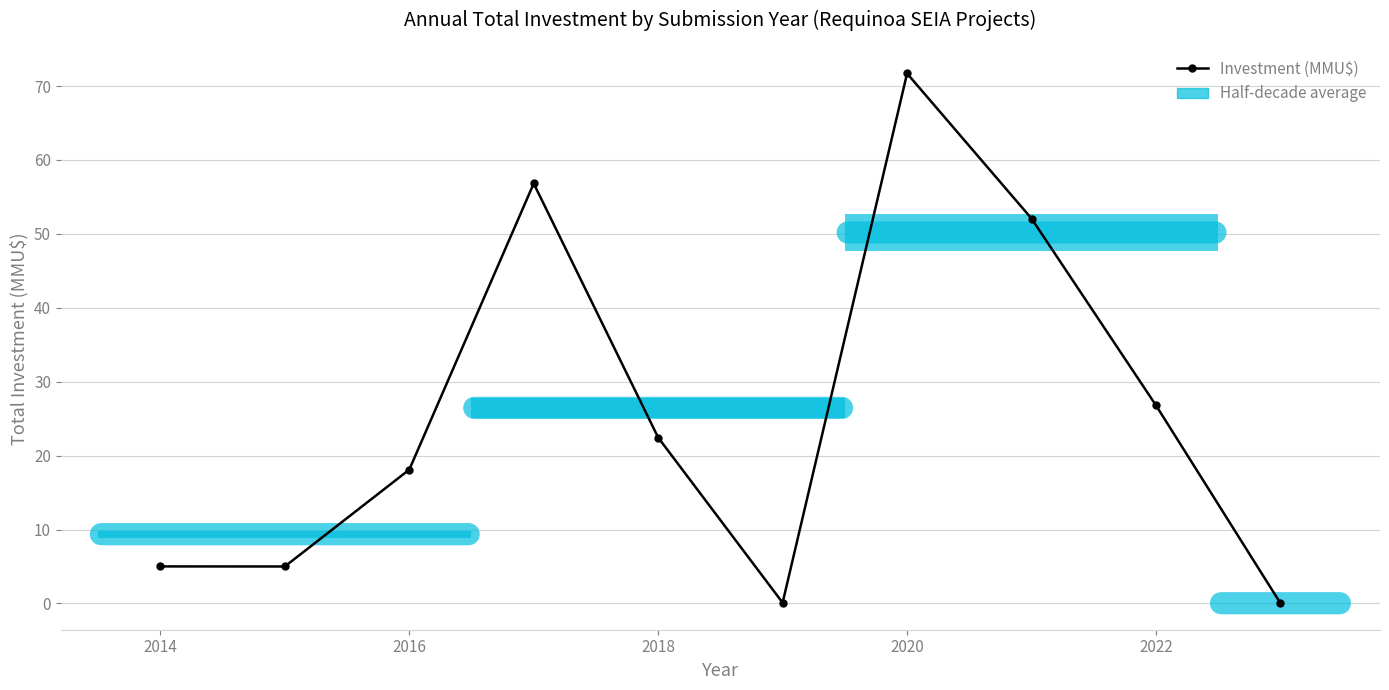

How many interior local valleys (lower than both neighbors) does the data have?

2